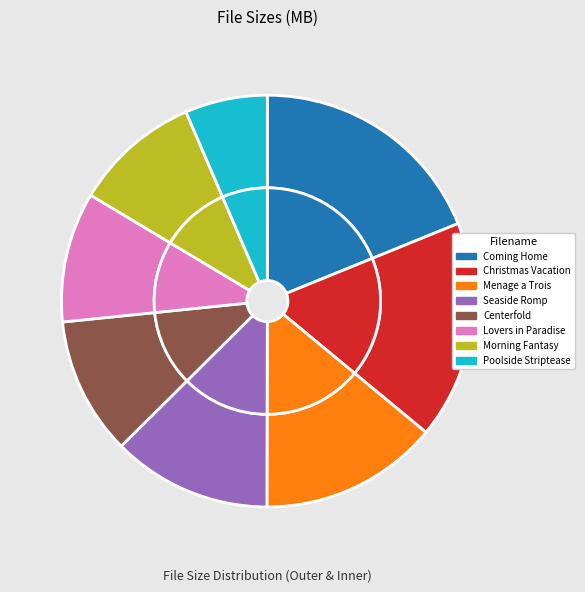

True or false: Coming Home.mp4 accounts for 19% of the total.

True